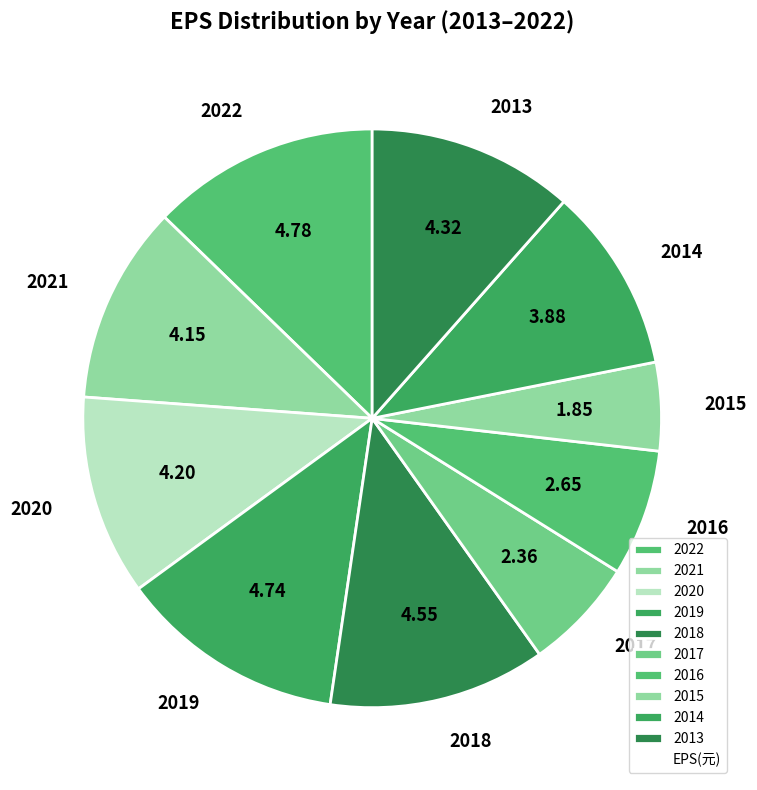

What is the ratio of the value at 2016 to the value at 2013?

0.6